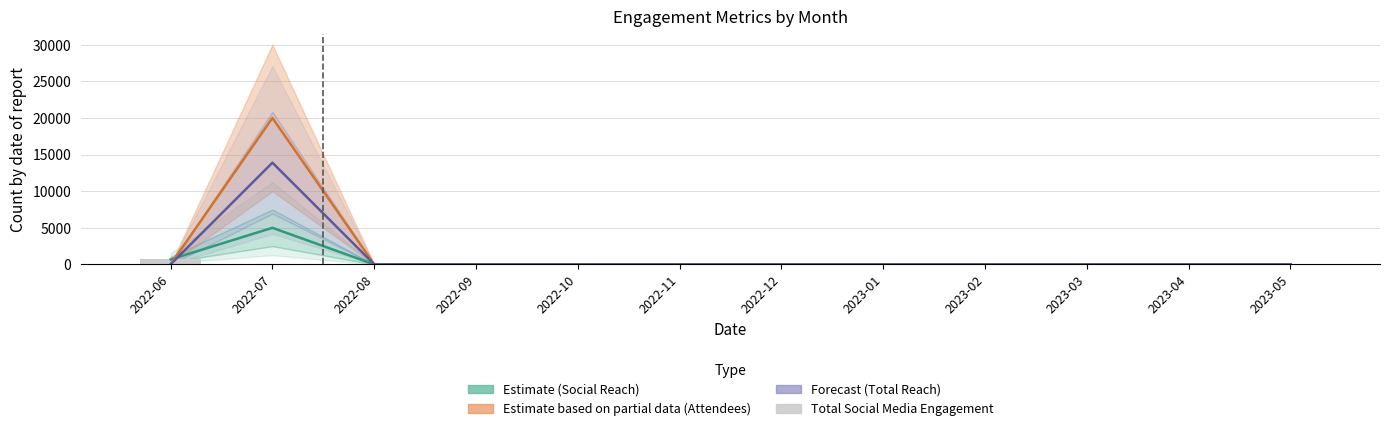

Which has a higher value, 2023-02 or 2023-01?

2023-02